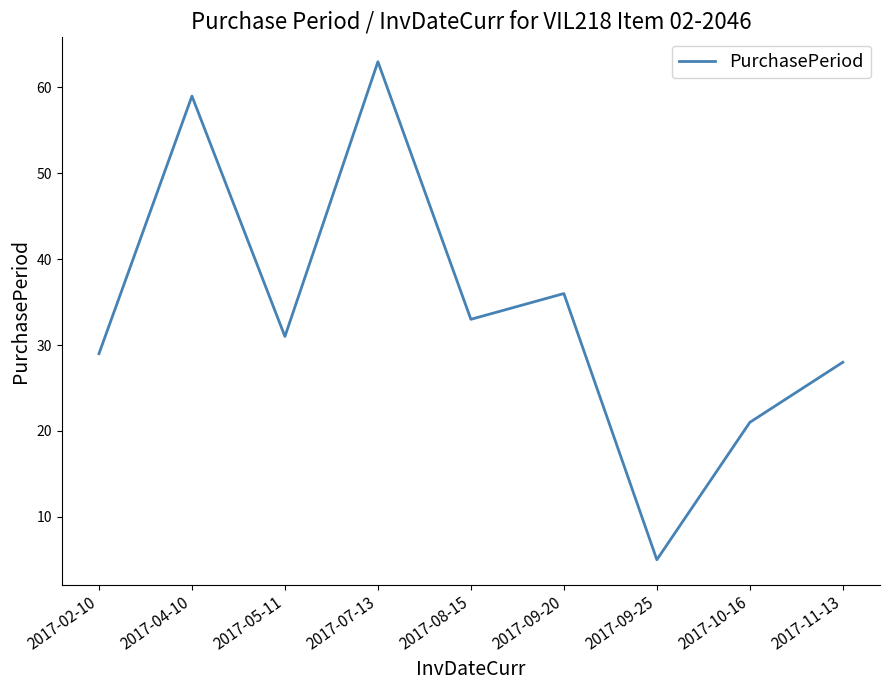

What position from the right is 2017-07-13?

6